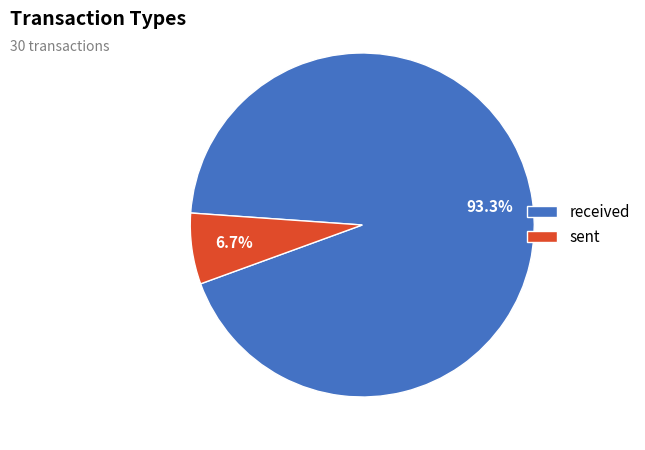

Rank the categories by value from lowest to highest.

sent, received